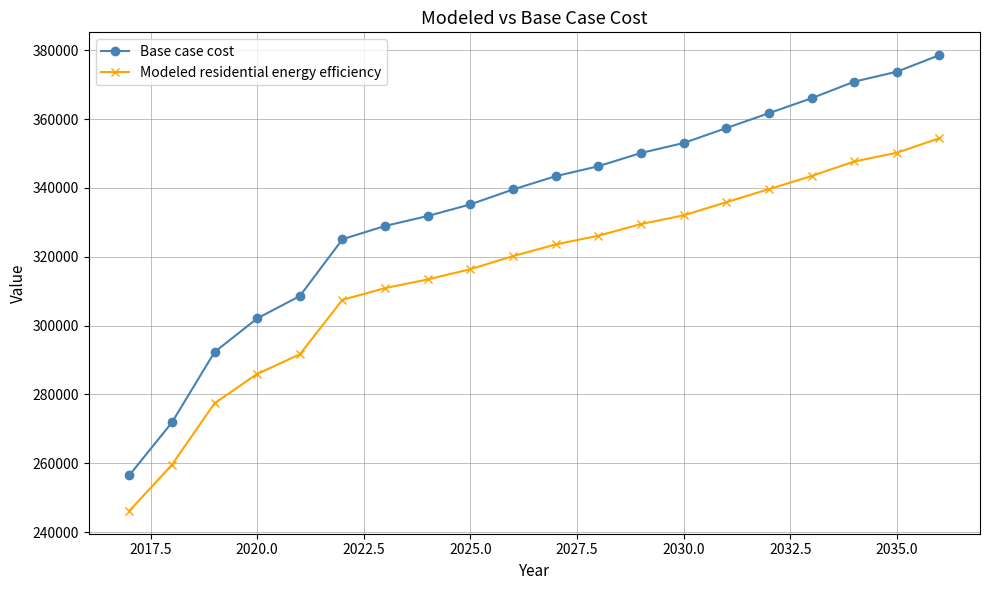

How many series are shown in this chart?

2